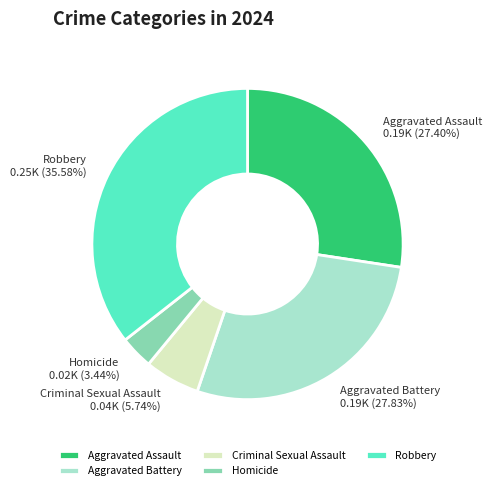

Approximately how many times larger is the value at Criminal Sexual Assault compared to Homicide?

1.7